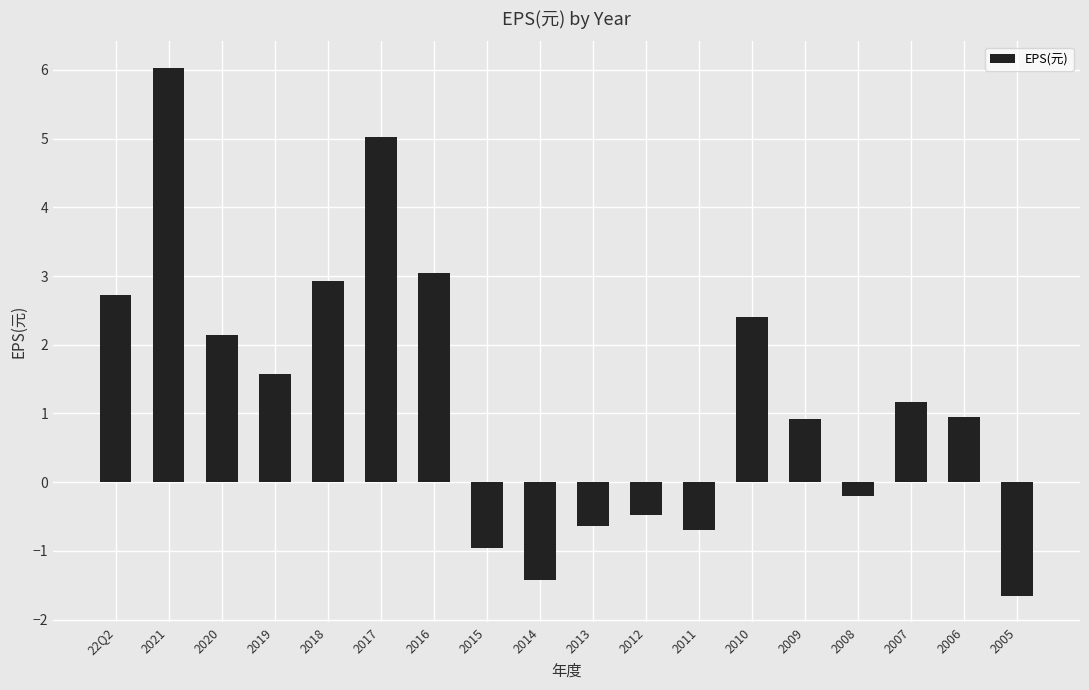

The chart shows a value of 10.1 at 2021. True or false?

False